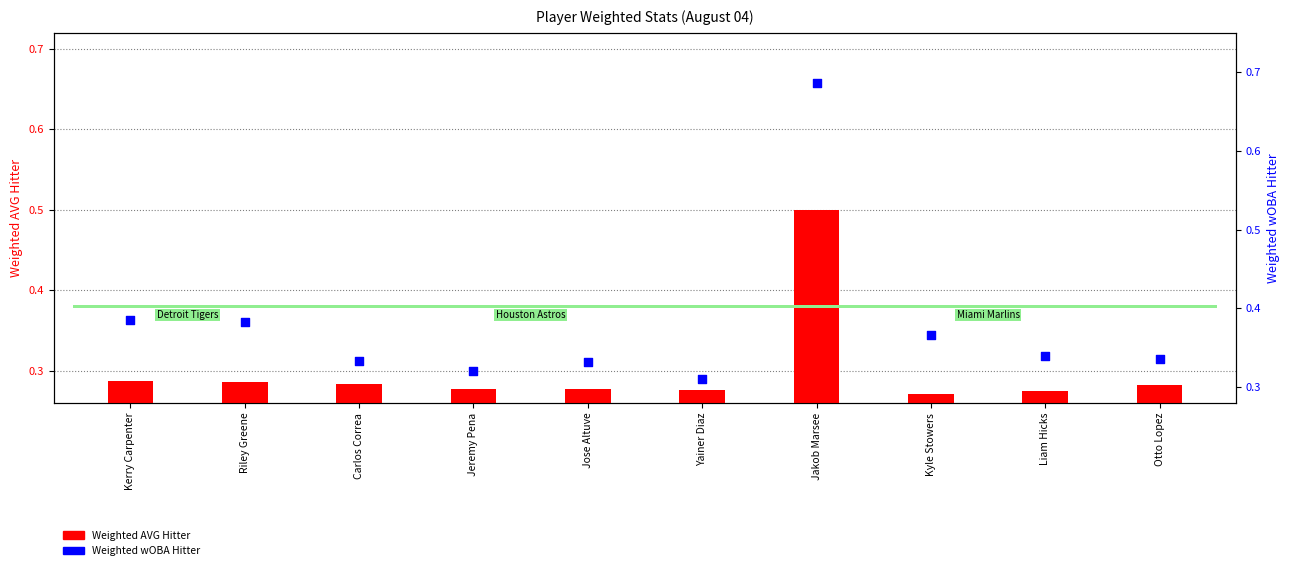

Is the value of Weighted wOBA Hitter at Riley Greene greater than the value of Weighted AVG Hitter at Riley Greene?

Yes